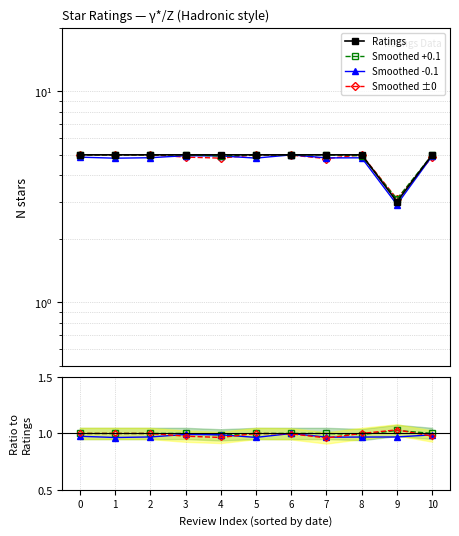

How many interior local valleys does the Smoothed +0.1 series have?

2